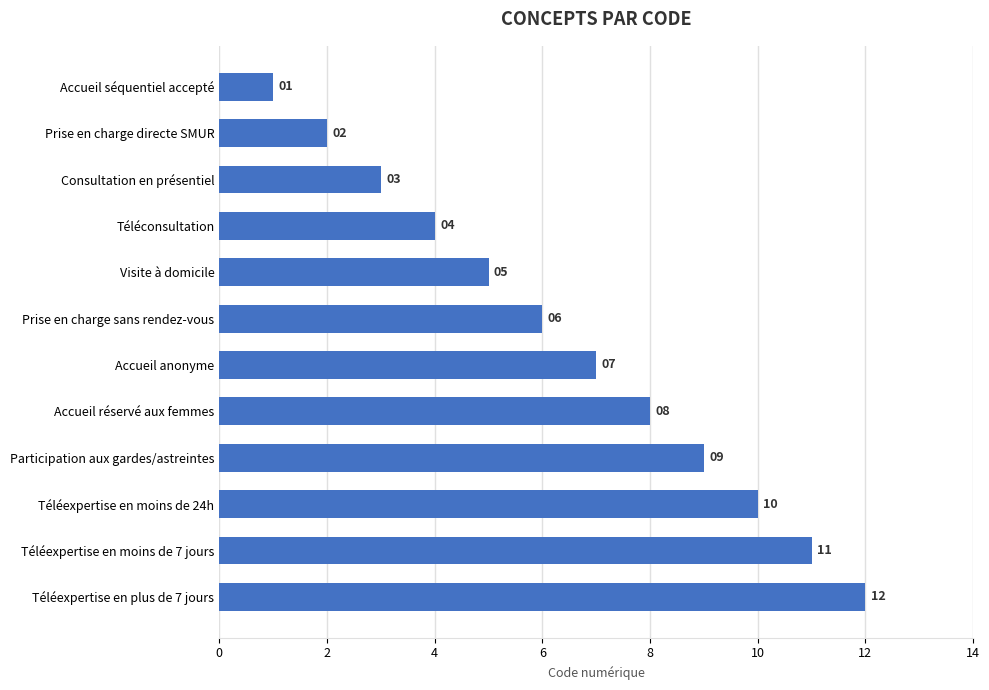

List the labels in order of value, smallest first.

Accueil séquentiel accepté, Prise en charge directe SMUR, Consultation en présentiel, Téléconsultation, Visite à domicile, Prise en charge sans rendez-vous, Accueil anonyme, Accueil réservé aux femmes, Participation aux gardes/astreintes, Téléexpertise en moins de 24h, Téléexpertise en moins de 7 jours, Téléexpertise en plus de 7 jours